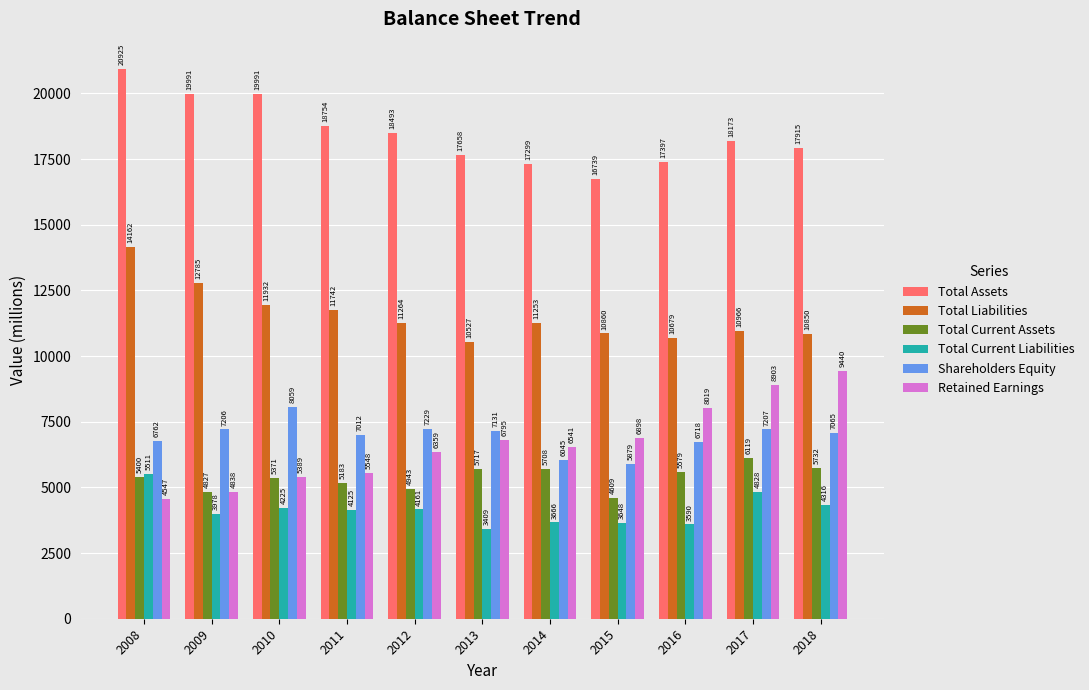

Which series has the largest total across all categories?

Total Assets